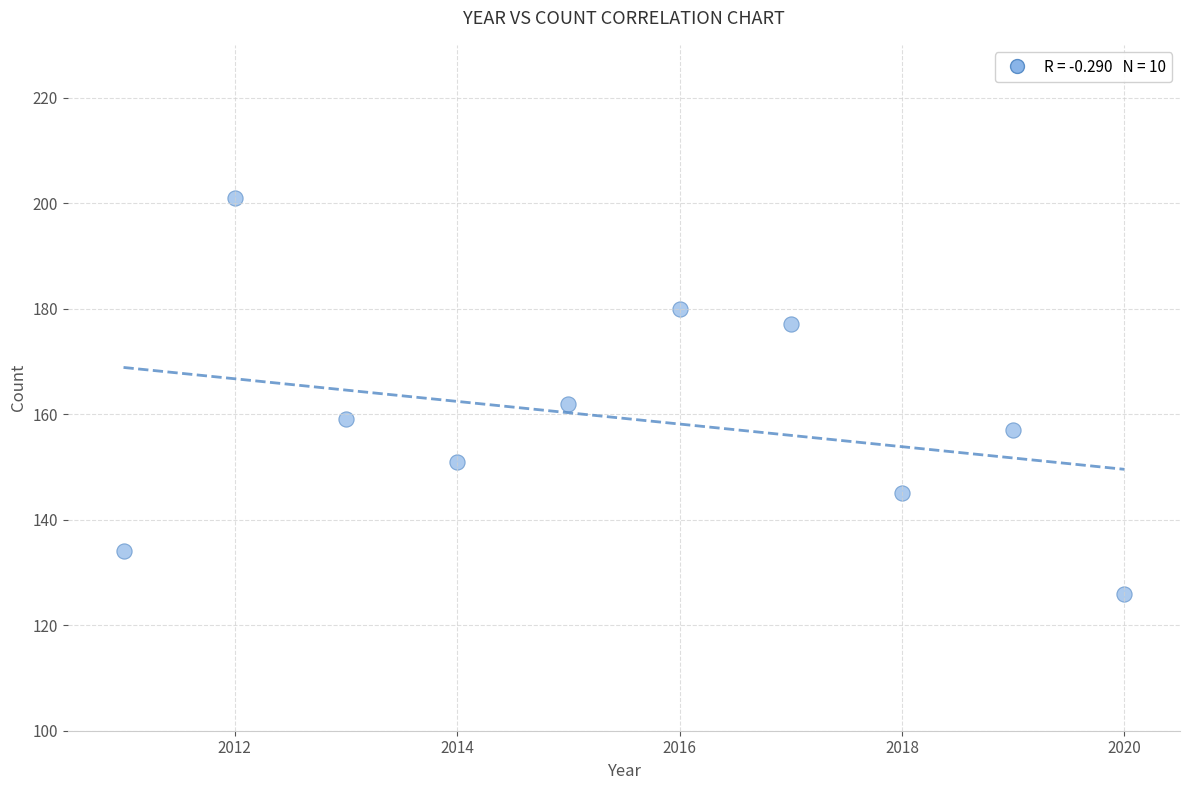

What is the average X value?

2016